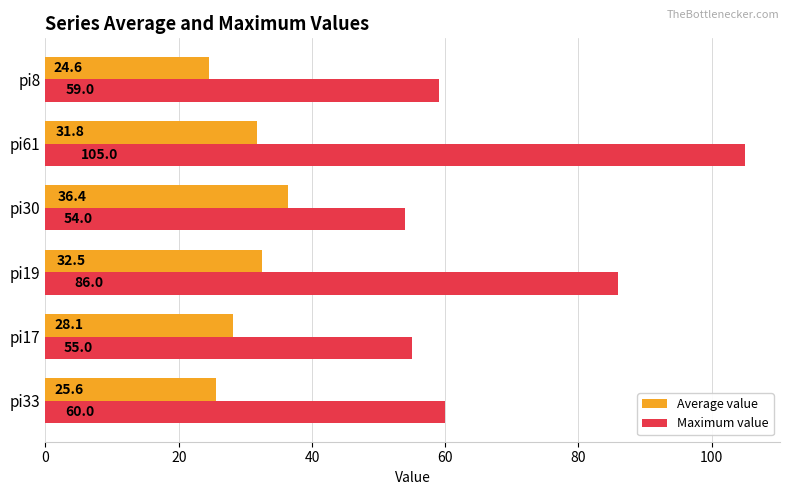

How many distinct data groups are displayed?

2